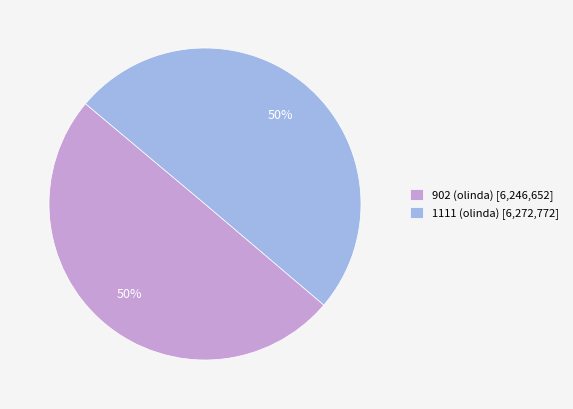

Approximately how many times larger is the value at 1111 (olinda) [6,272,772] compared to 902 (olinda) [6,246,652]?

1.0